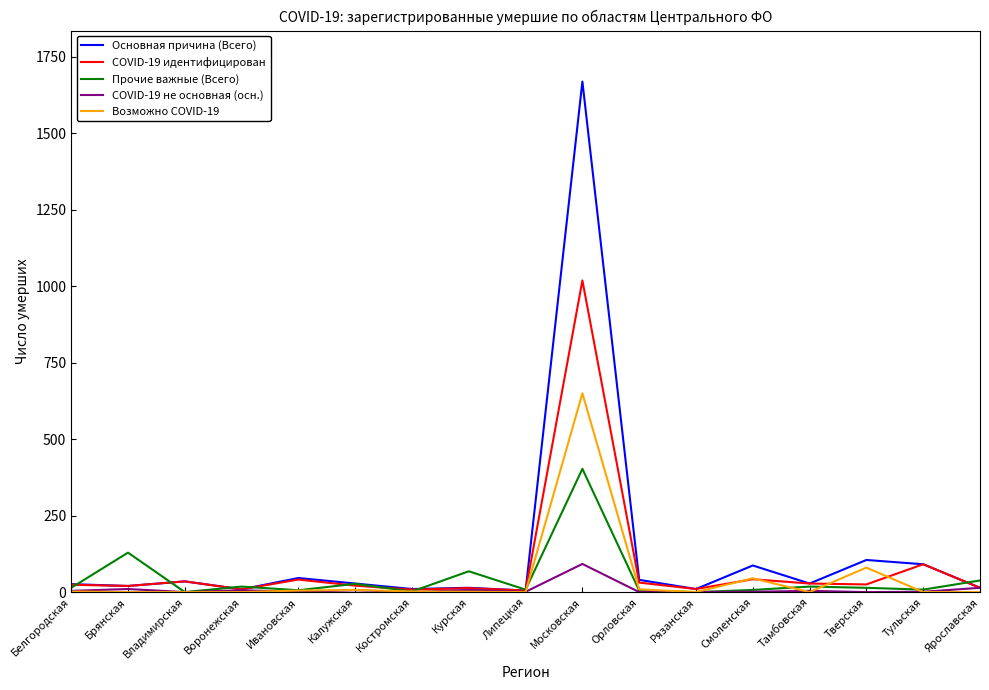

What position from the left is Брянская?

2